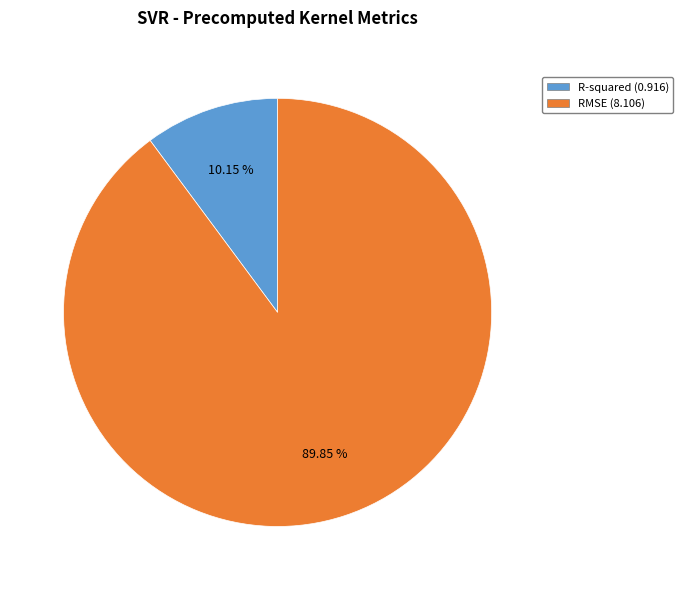

Rank the categories by value from highest to lowest.

RMSE, R-squared